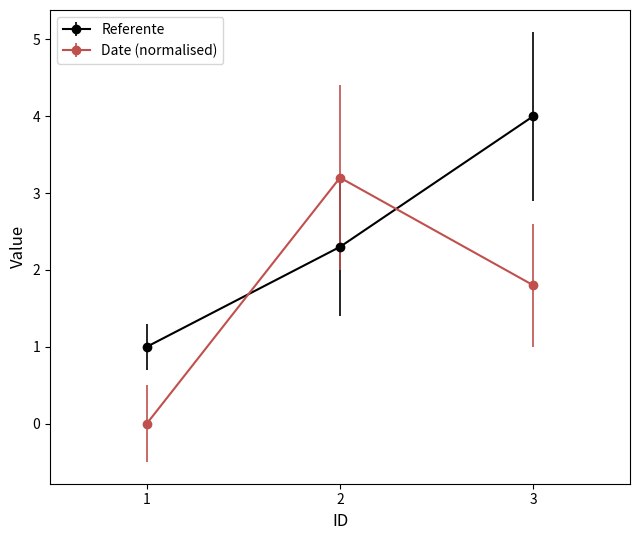

Reading right to left, what are all the values shown in this chart?

Referente: 4.0	2.3	1.0
Date (normalised): 1.8	3.2	0.0